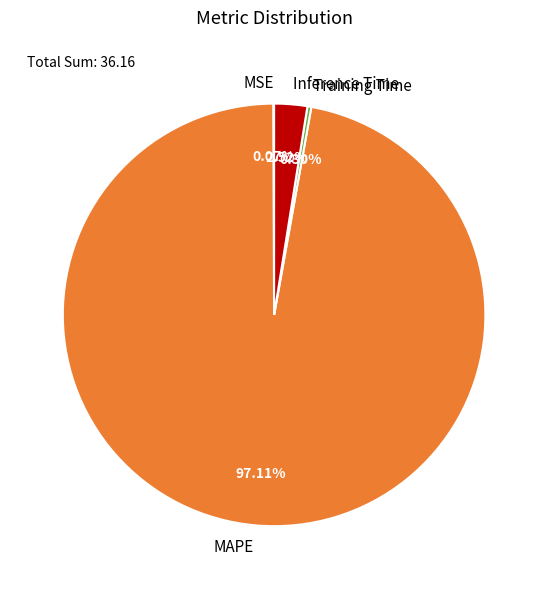

Is it true that Inference Time is 17% of the pie?

False